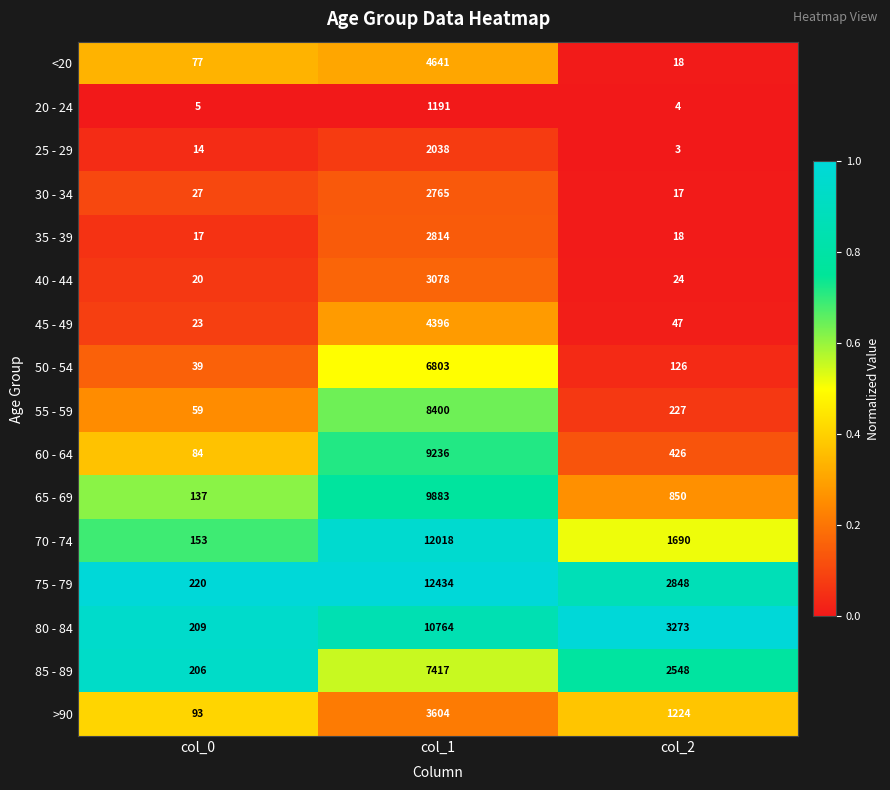

Rank the series by their maximum value, from lowest to highest.

20 - 24, 25 - 29, 30 - 34, 35 - 39, 40 - 44, >90, 45 - 49, <20, 50 - 54, 85 - 89, 55 - 59, 60 - 64, 65 - 69, 80 - 84, 70 - 74, 75 - 79